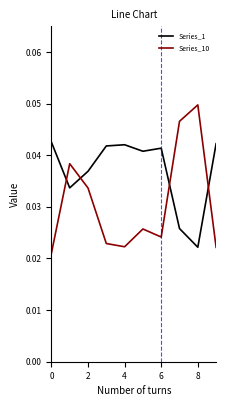

Which series has the largest total across all categories?

Series_1